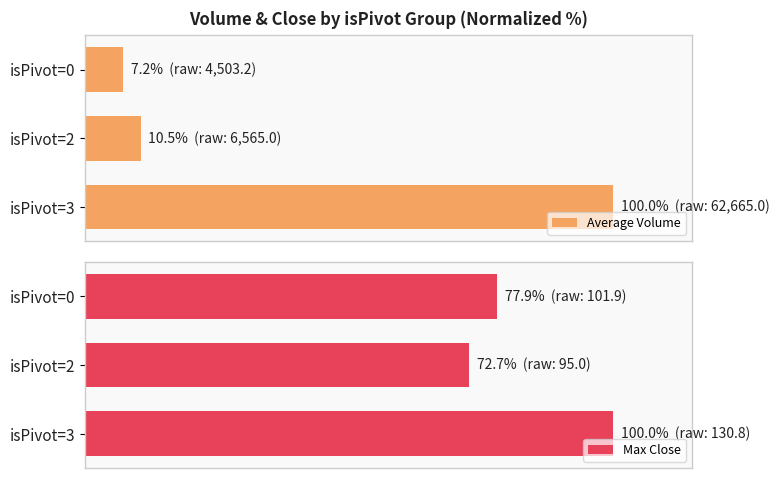

The Average Volume series shows 10.5 at 0. True or false?

False